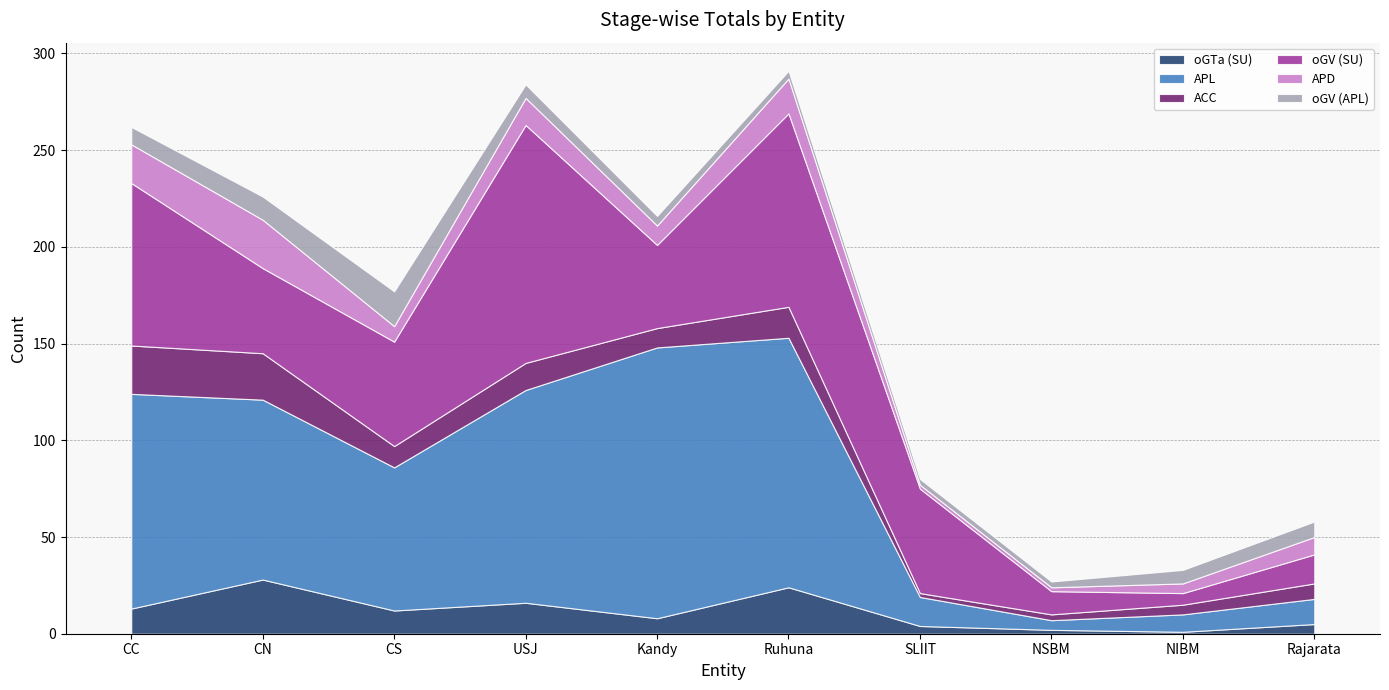

Is the value of oGV (SU) at USJ greater than the value of APL at Rajarata?

Yes